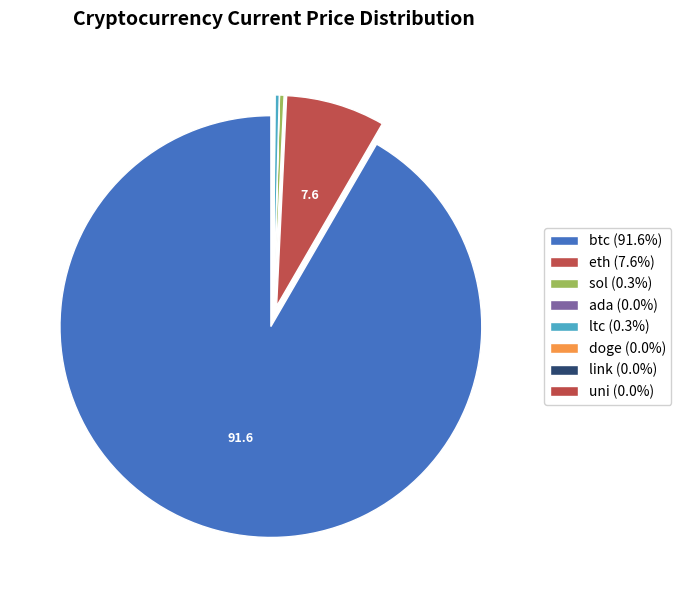

Which slice is the smallest?

doge